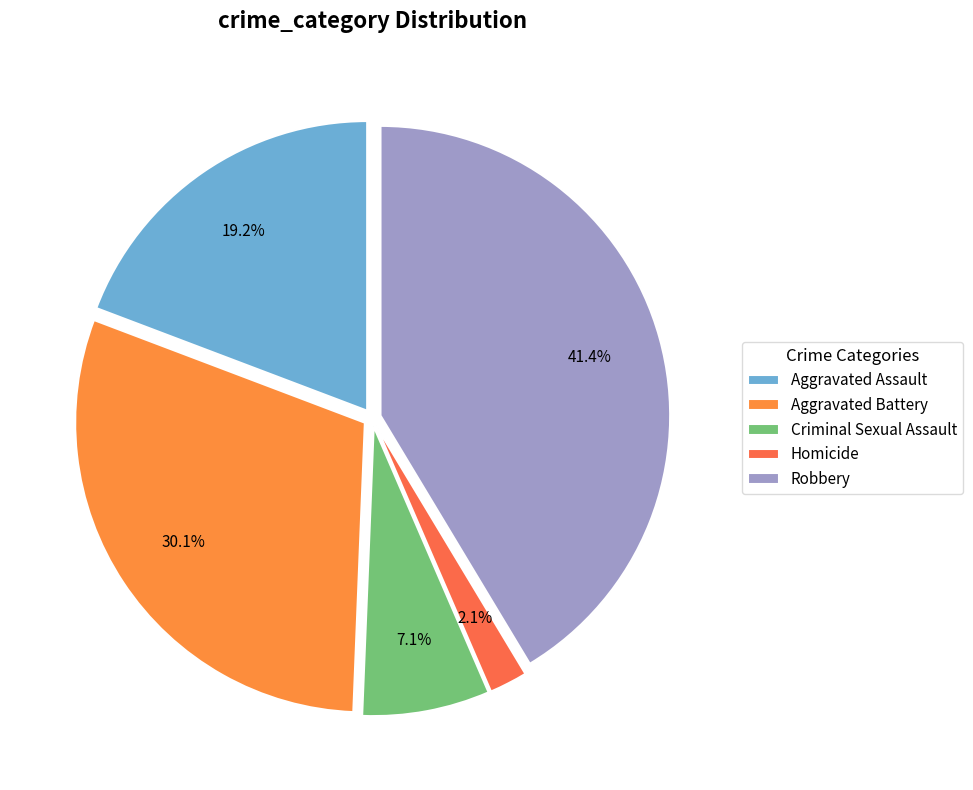

What percentage is NOT represented by Robbery?

58.6%